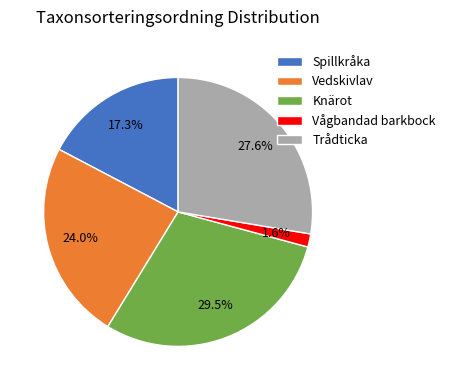

Does Trådticka represent more than half of the total?

No